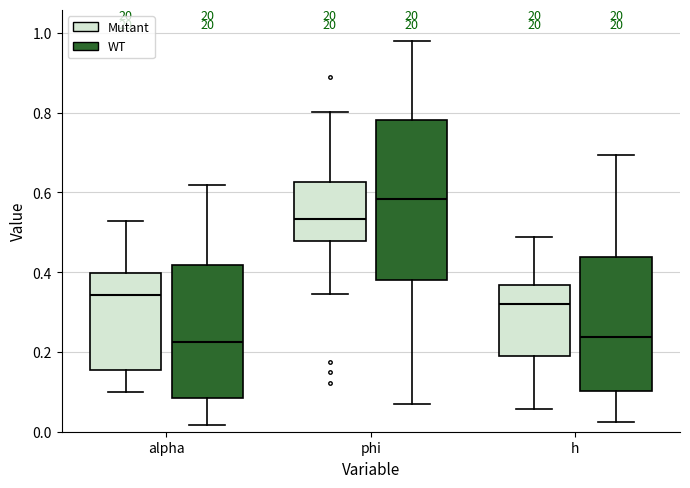

Reading left to right, read every box against the y-axis: the position of its median line, the range the box covers, and the ends of its whiskers. The values are not printed on the chart, so give them approximately, as read against the axis.

alpha (Mutant): median 0.34, box 0.16 to 0.40, whiskers 0.10 to 0.52
alpha (WT): median 0.22, box 0.08 to 0.42, whiskers 0.02 to 0.62
phi (Mutant): median 0.54, box 0.48 to 0.62, whiskers 0.34 to 0.80
phi (WT): median 0.58, box 0.38 to 0.78, whiskers 0.06 to 0.98
h (Mutant): median 0.32, box 0.20 to 0.36, whiskers 0.06 to 0.48
h (WT): median 0.24, box 0.10 to 0.44, whiskers 0.02 to 0.70